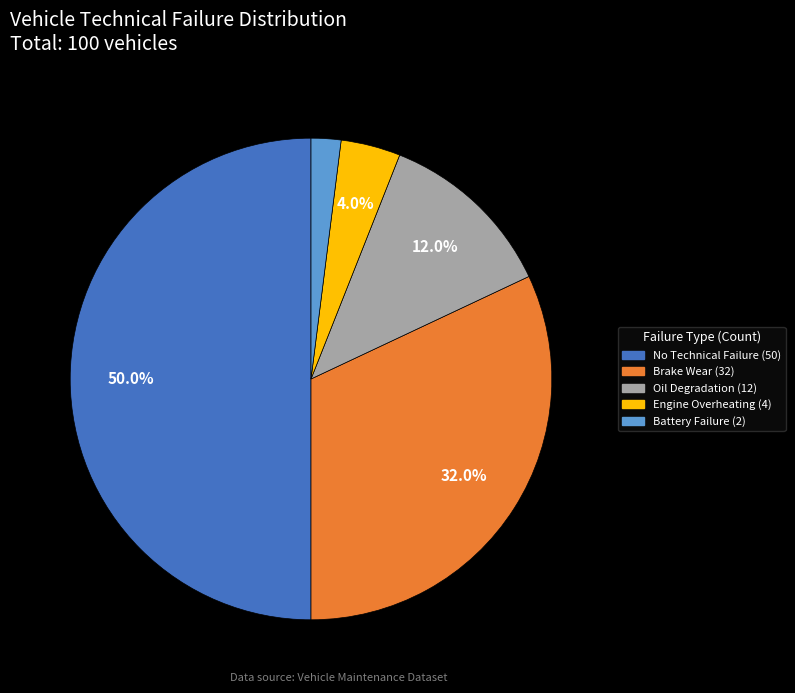

True or false: Battery Failure accounts for 13% of the total.

False